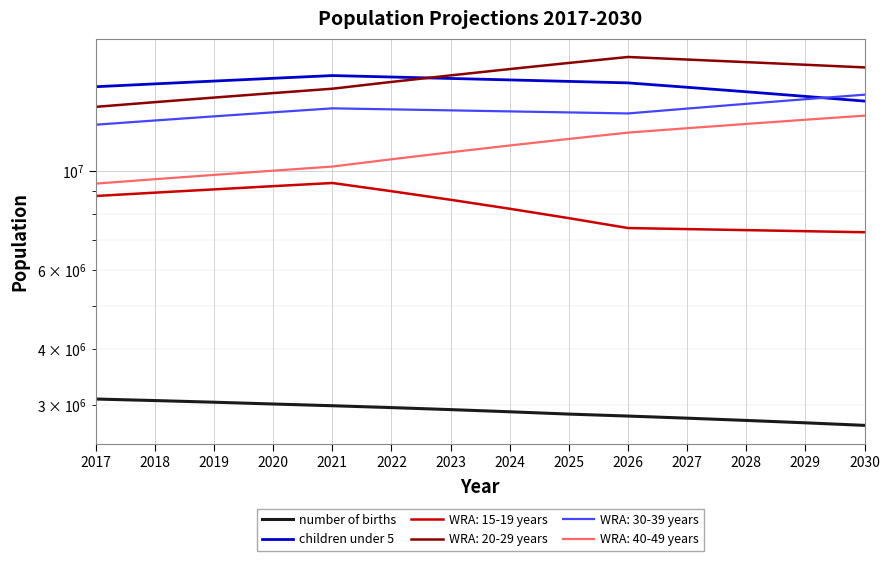

What is the difference between the maximum and minimum values in the children under 5 series?

2005200